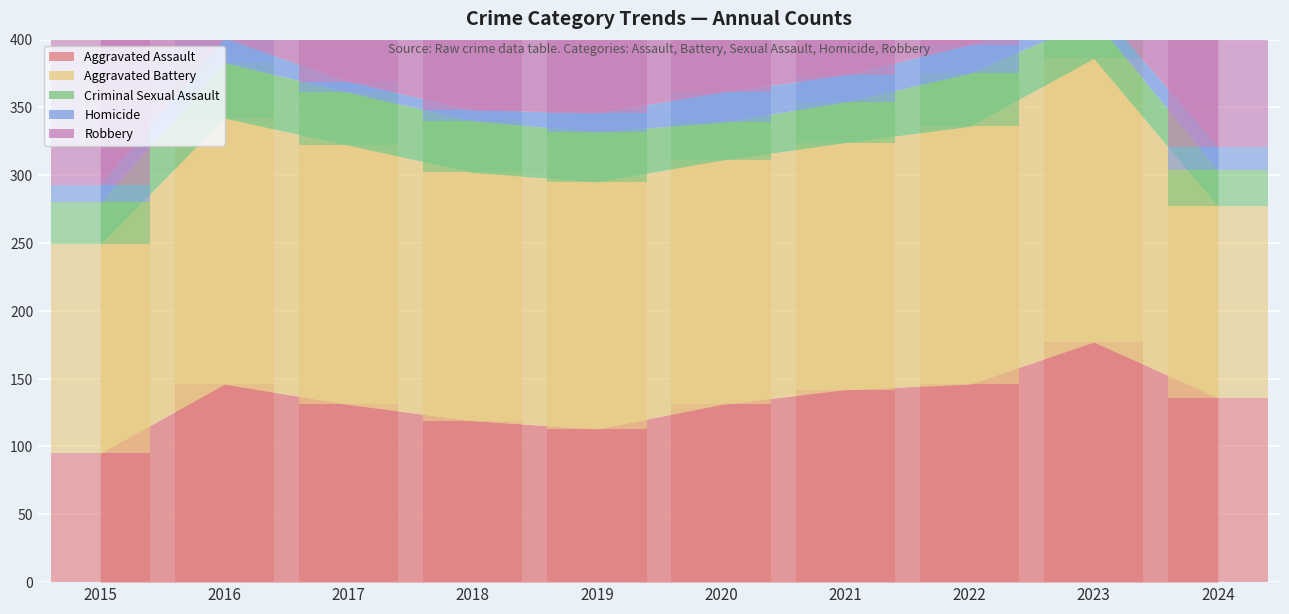

Between 2015 and 2024, which series saw the biggest shift?

Aggravated Assault